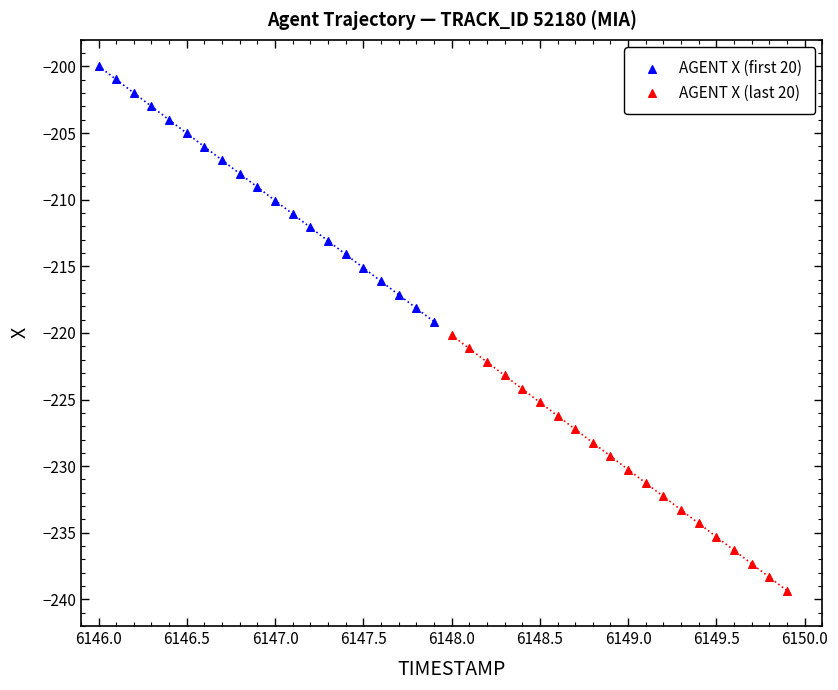

Which series contains the lowest Y value?

AGENT X (last 20)